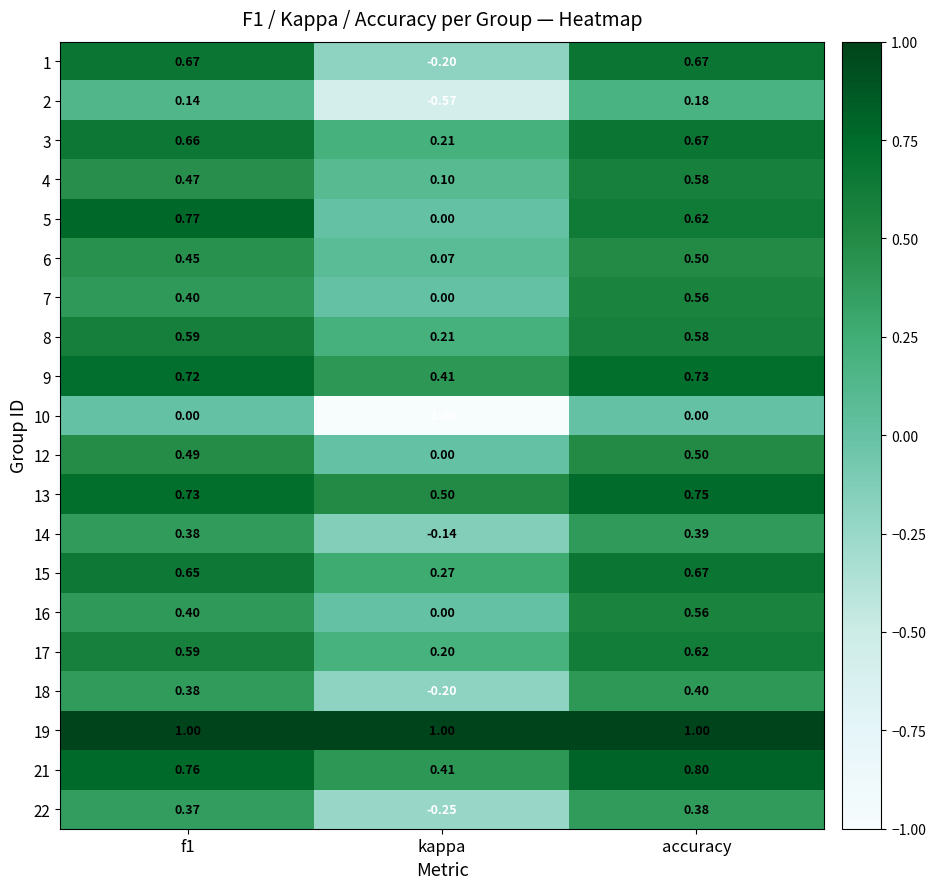

At which label is 17 closest to 0?

kappa